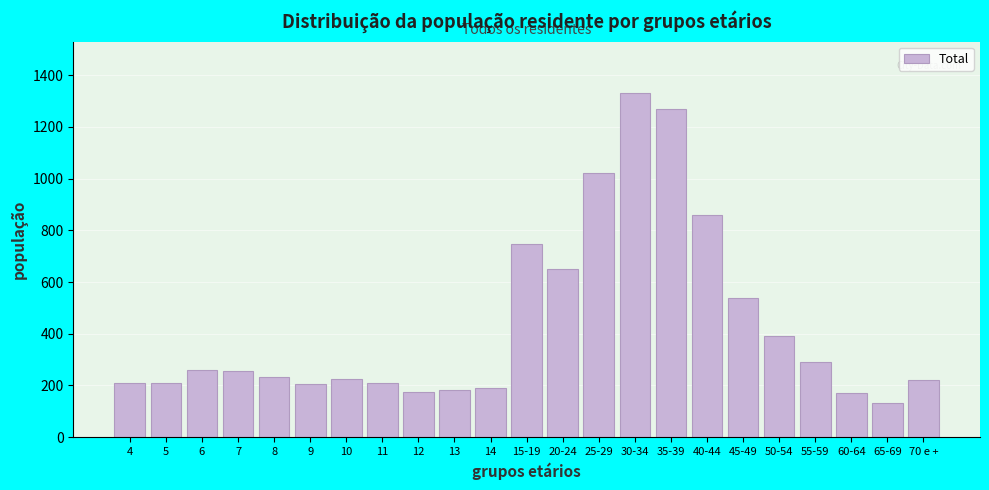

What is the sum of the values at 35-39 and 45-49?

1806